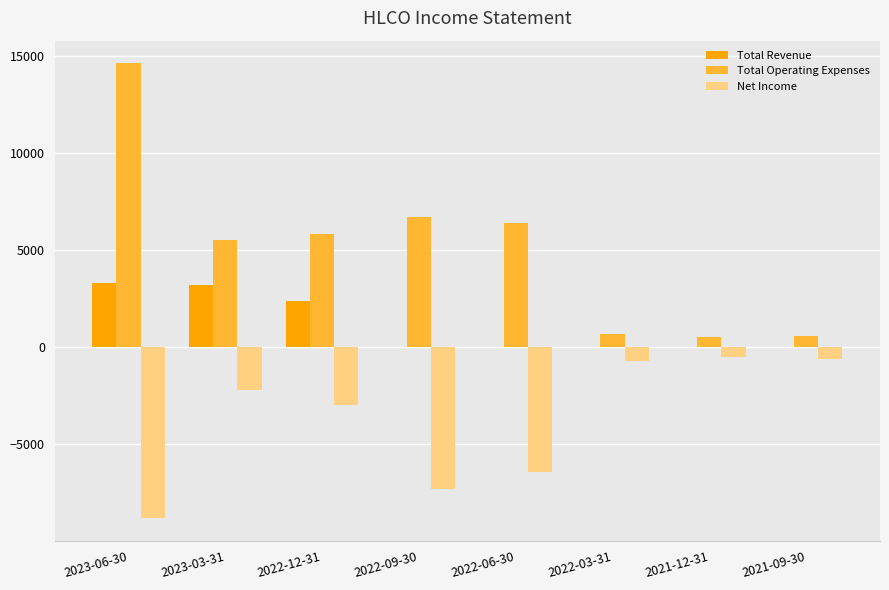

Where is Net Income nearest to the value -4650?

2022-12-31